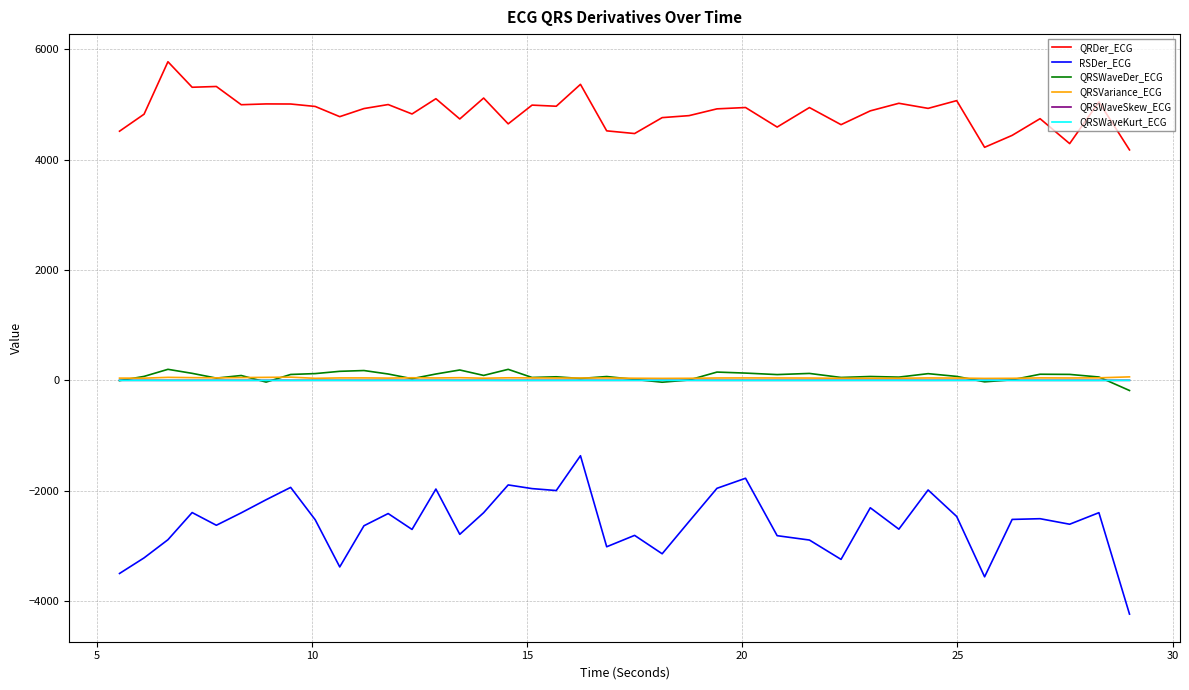

Which series has the widest spread of values?

RSDer_ECG